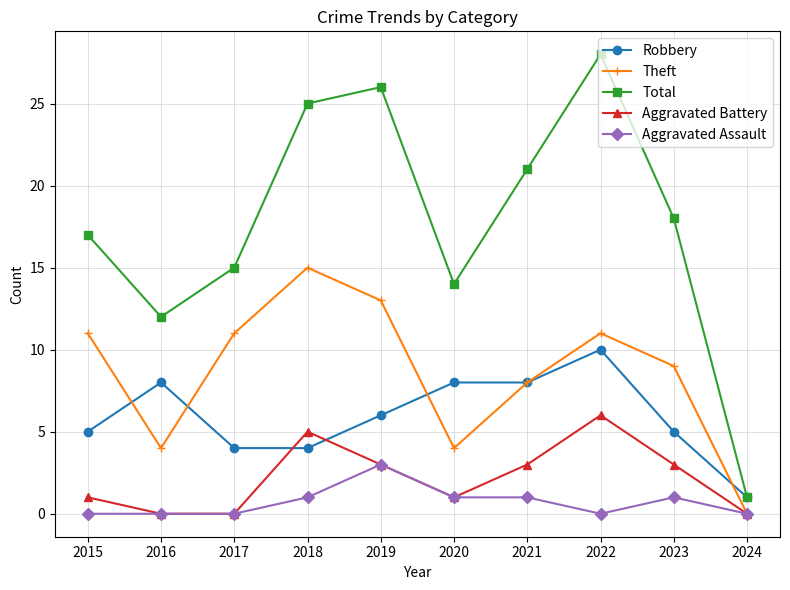

What is the value of the Theft point at the 6th from the left?

4